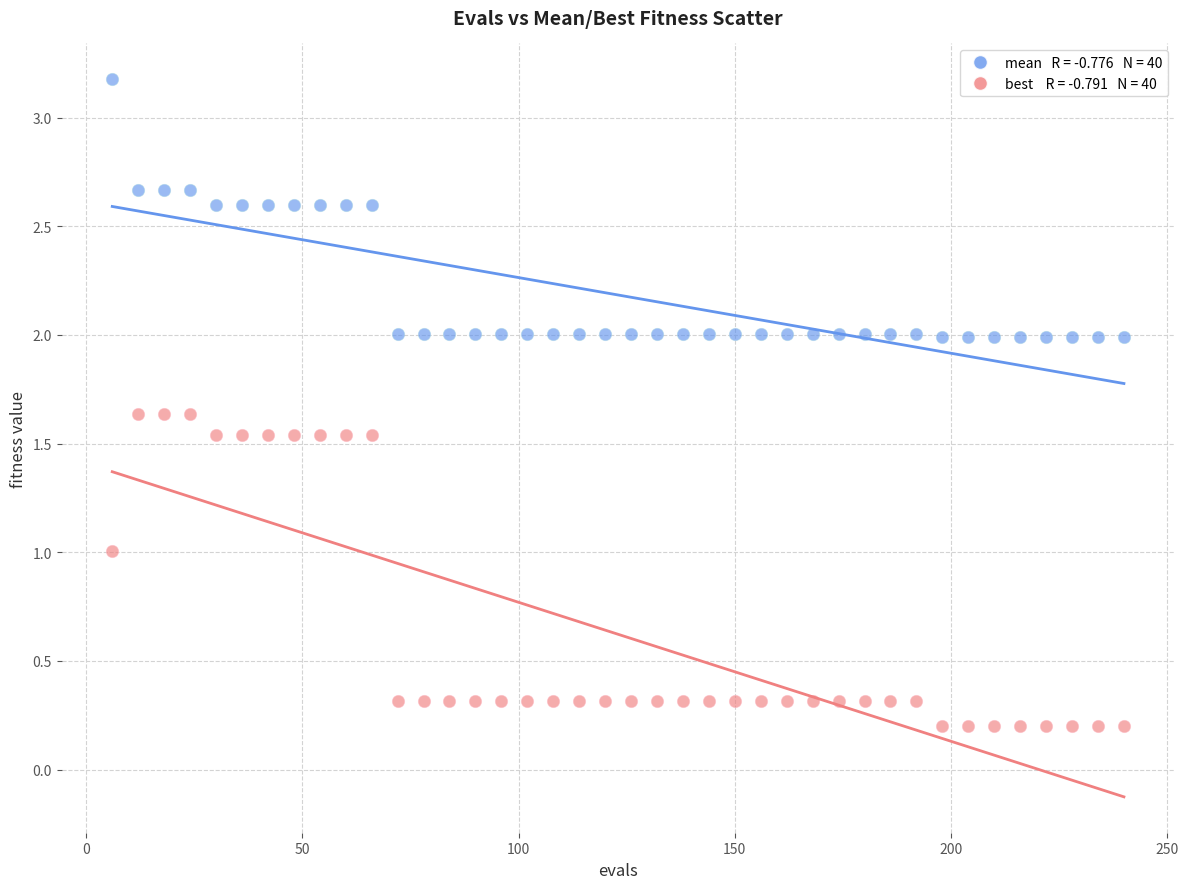

Across all data points, what is the range of X values (max minus min)?

234.0